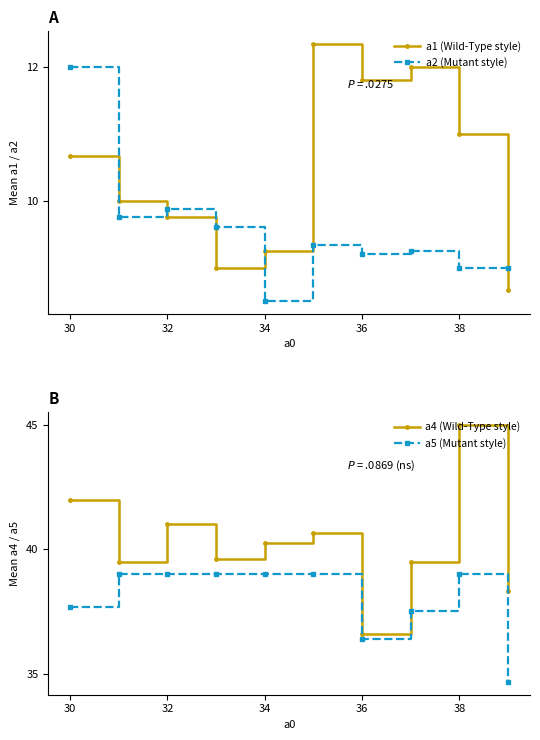

What are all the series names shown in the legend?

a1 (Wild-Type style), a2 (Mutant style), a4 (Wild-Type style), a5 (Mutant style)